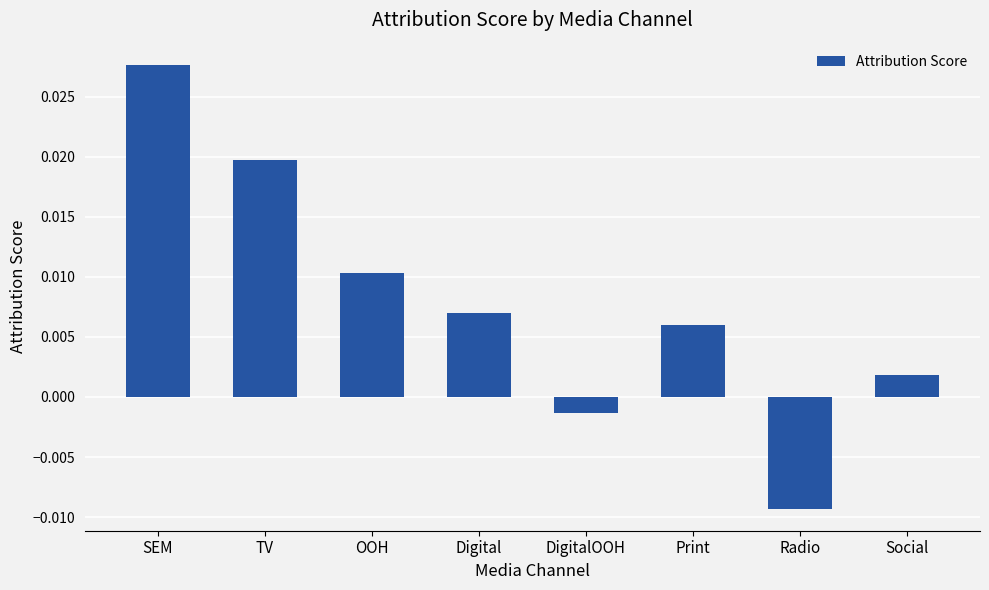

Does the chart contain any negative values?

Yes